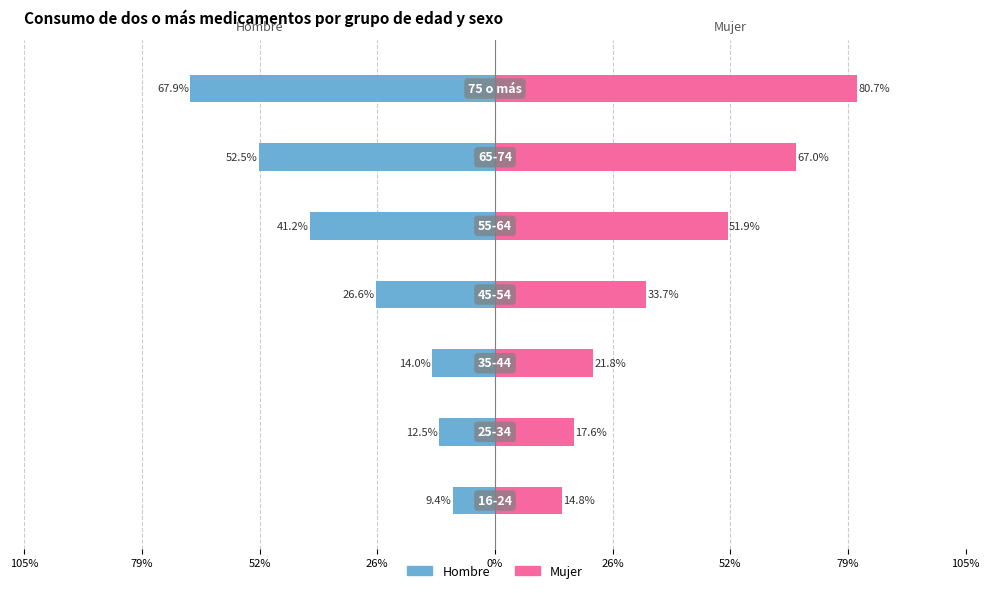

How many series are shown in this chart?

2